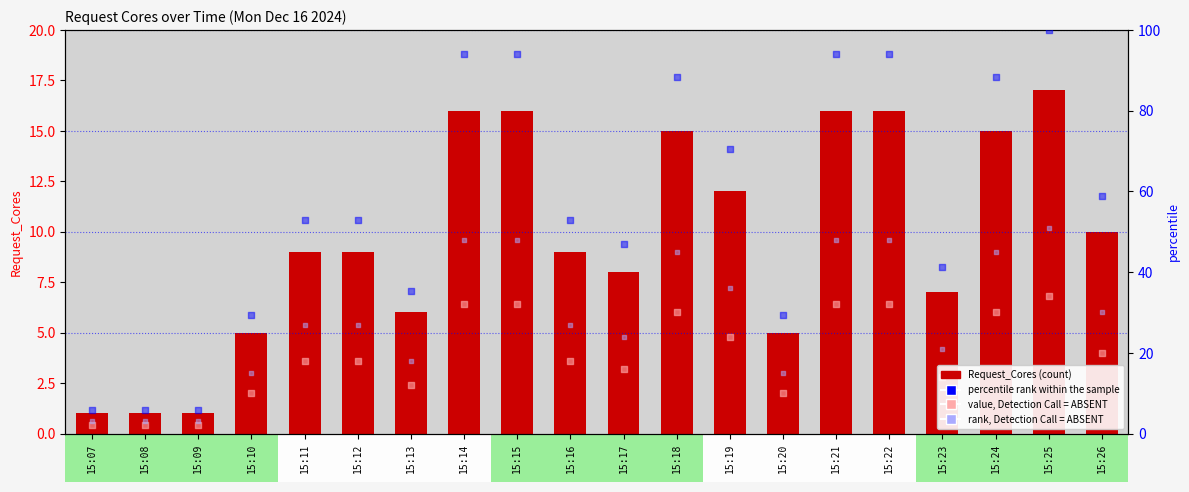

At how many categories does at least one series exceed 55?

9